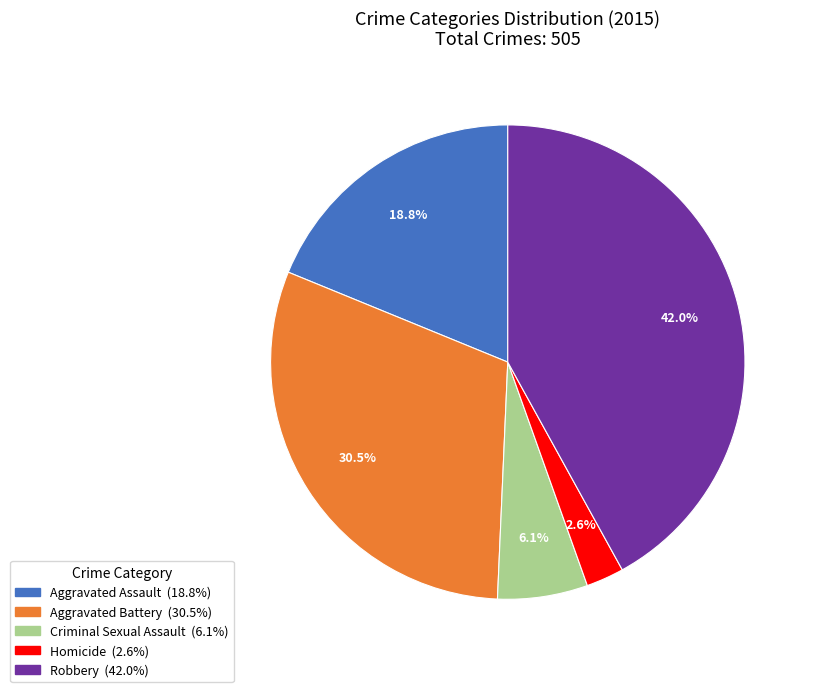

Between Aggravated Assault and Criminal Sexual Assault, which is larger?

Aggravated Assault